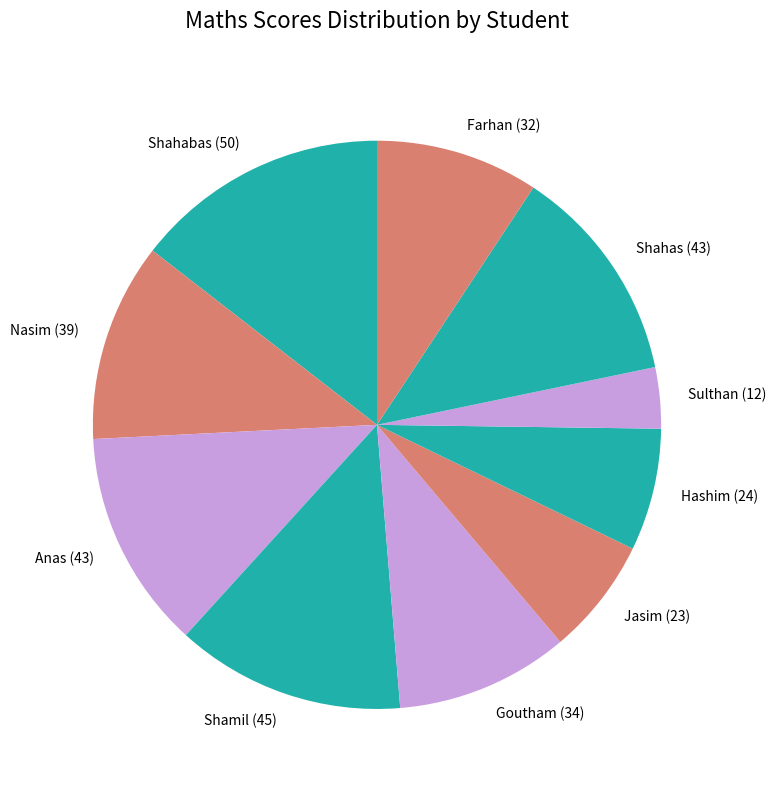

How many slices are in this pie chart?

10